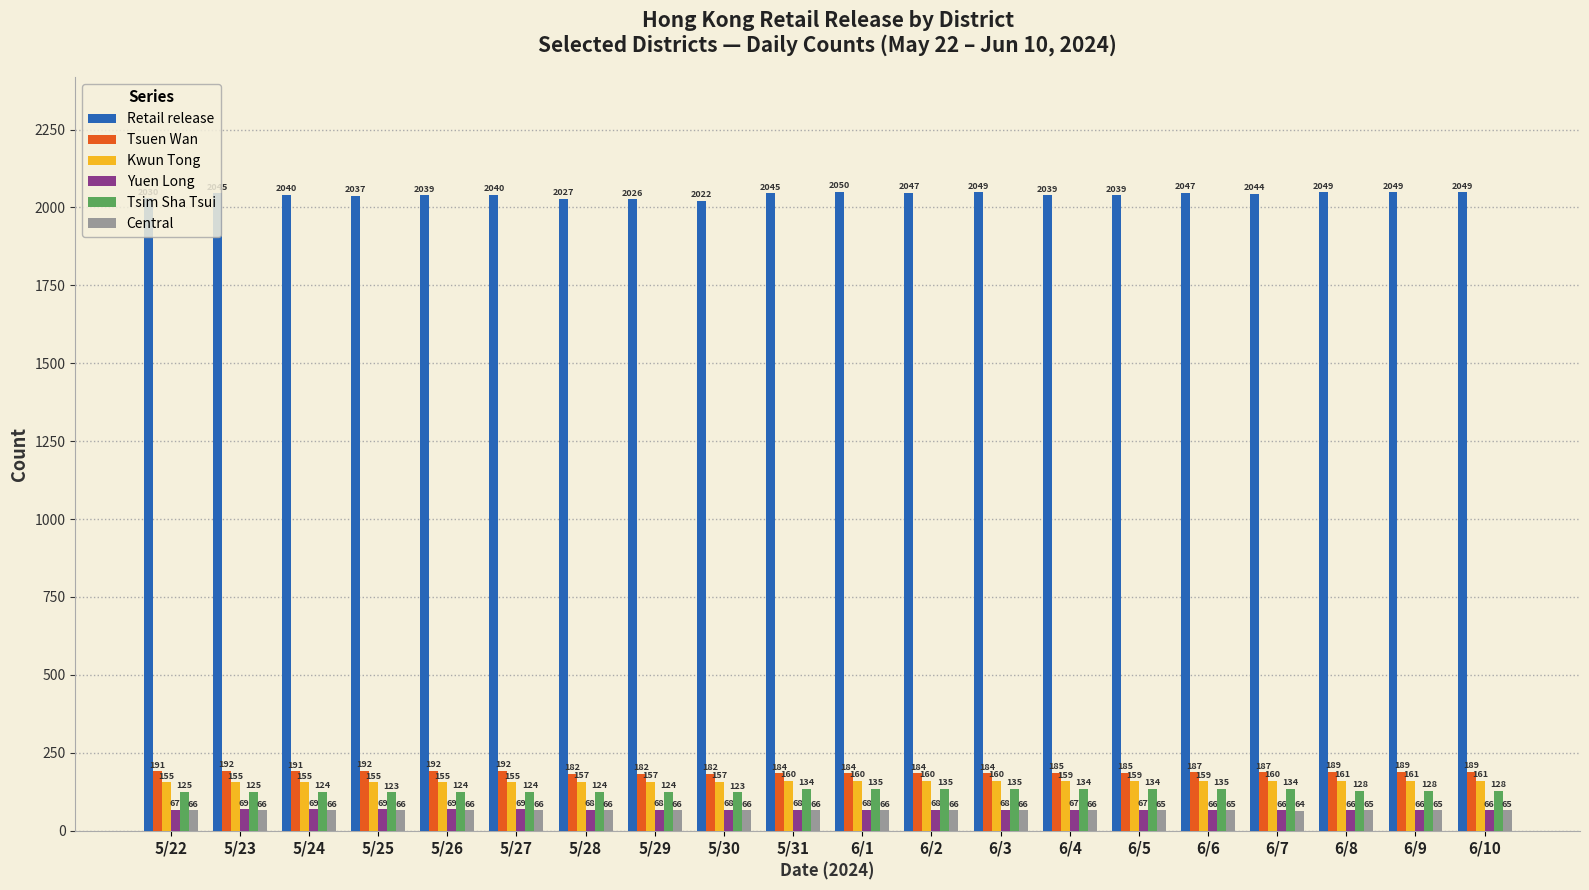

What is the maximum value shown in the chart?

2050